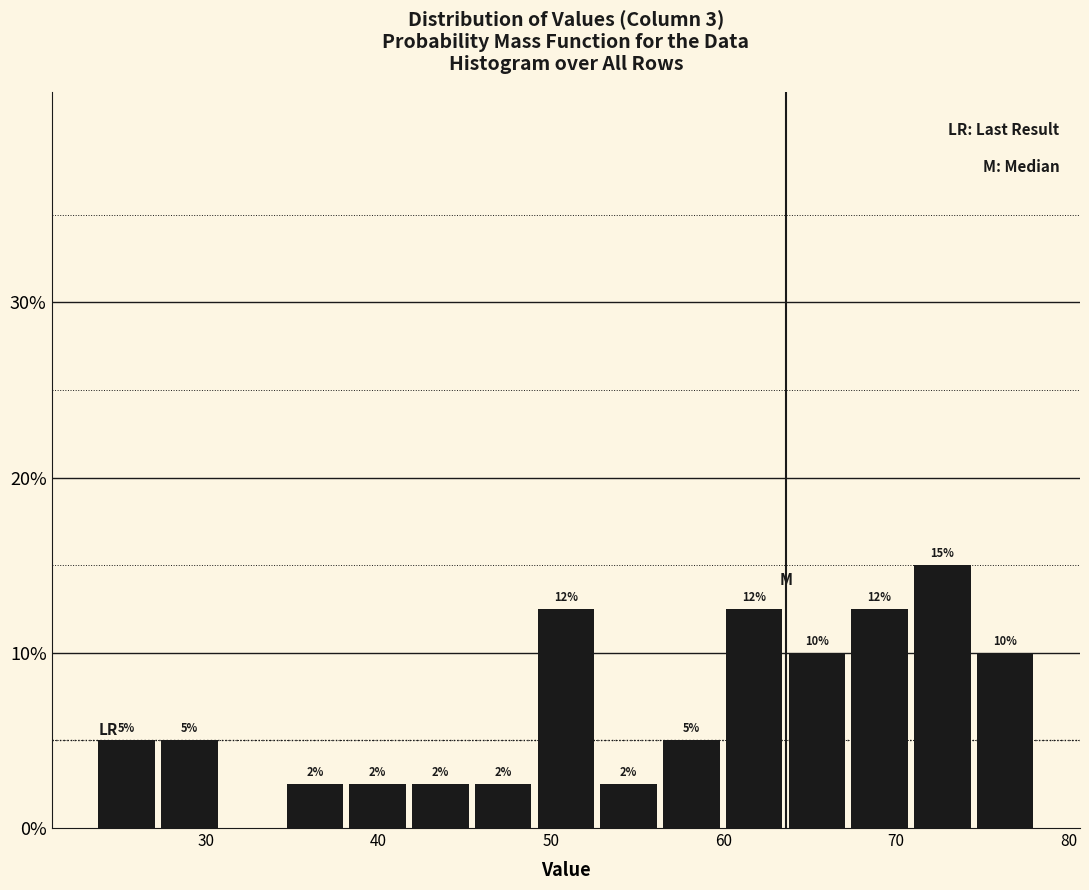

Read against the x-axis, roughly where is the centre of the tallest bar?

73